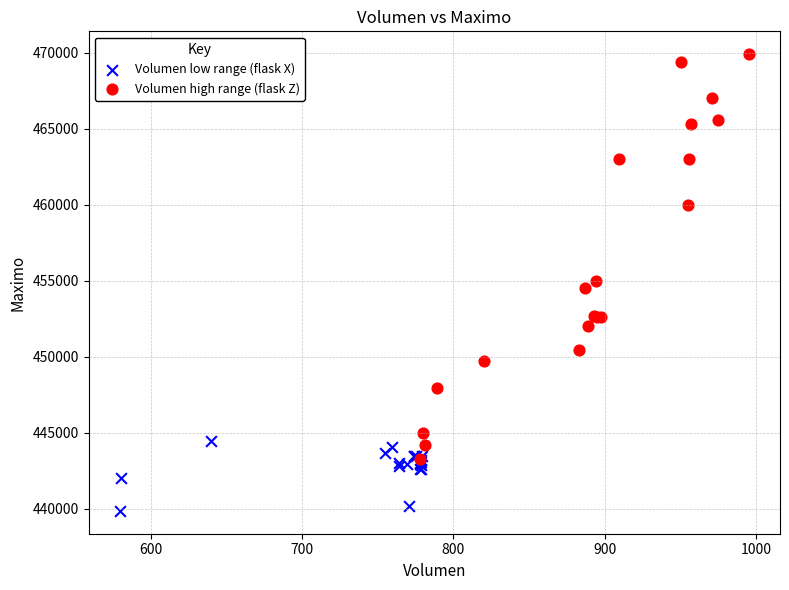

Which series reaches the maximum Y coordinate?

Volumen high range (flask Z)